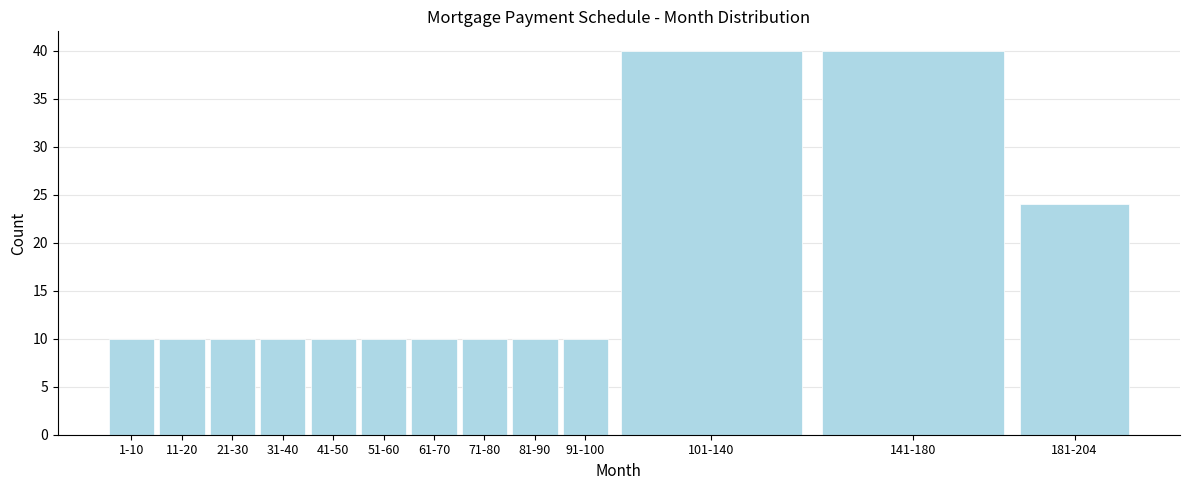

Reading left to right, what are all the values shown in this chart?

1-10=10	11-20=10	21-30=10	31-40=10	41-50=10	51-60=10	61-70=10	71-80=10	81-90=10	91-100=10	101-140=40	141-180=40	181-204=24